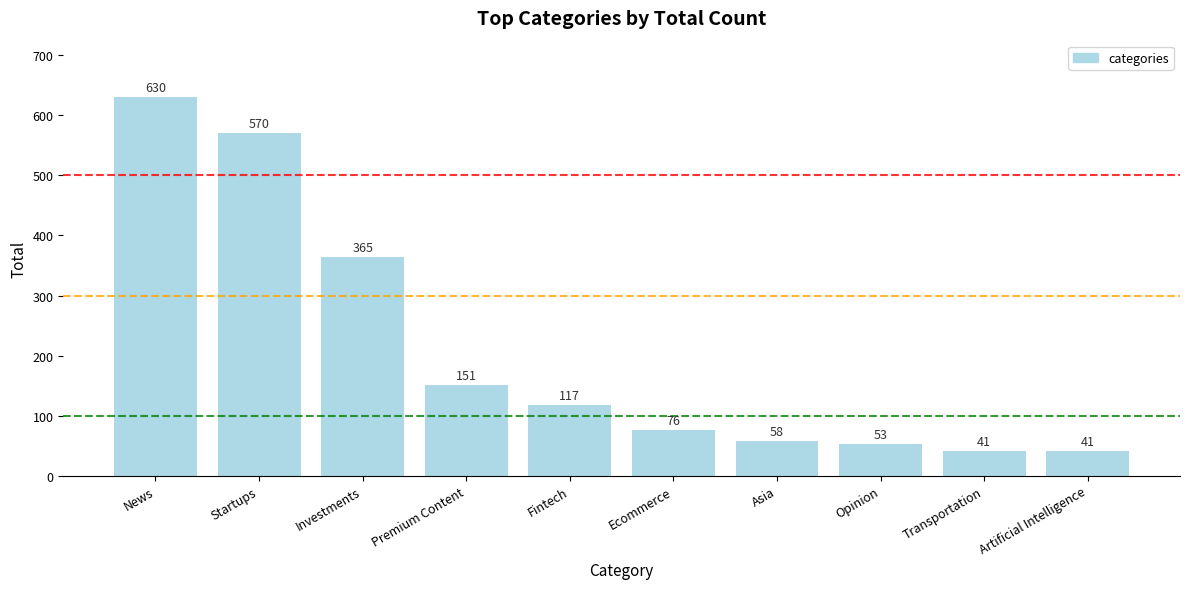

Which category has the highest value across all series?

News